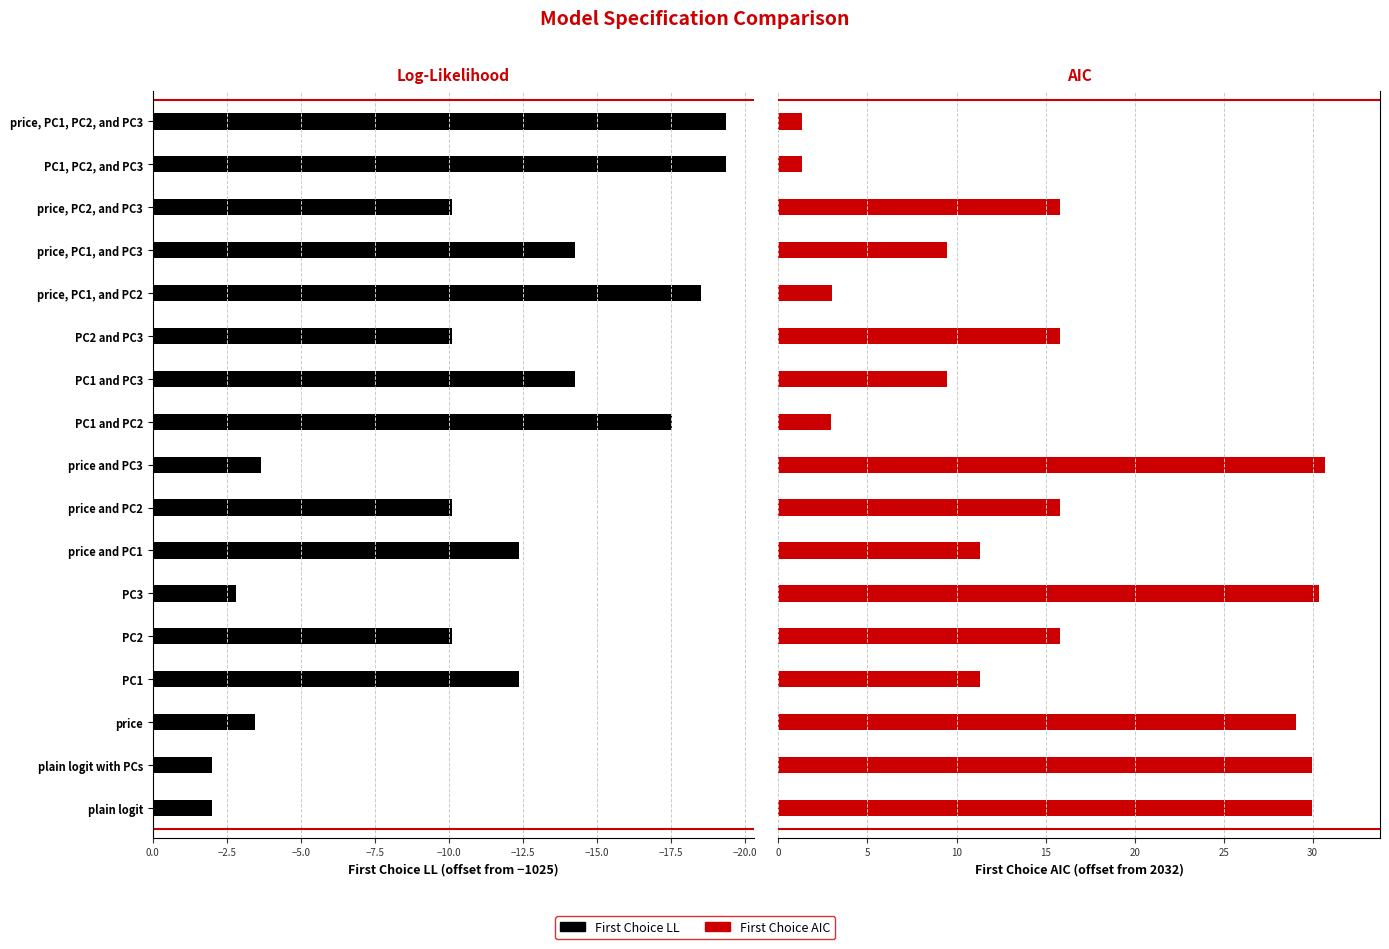

How many bars are there in total?

34